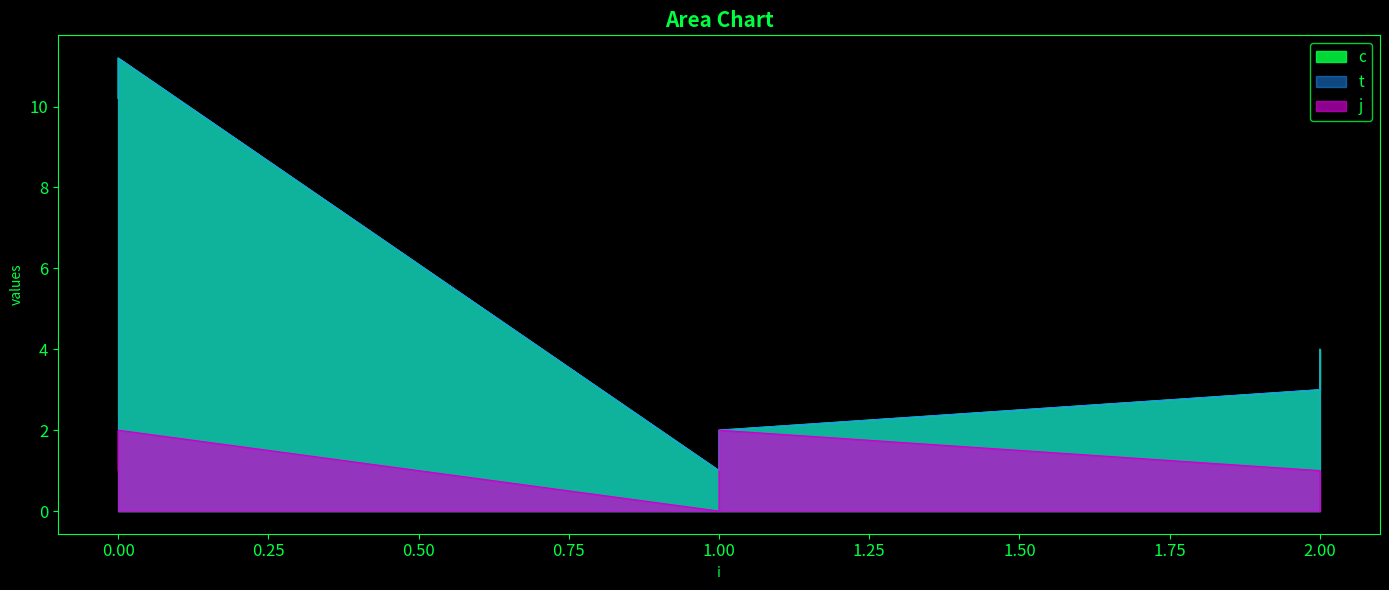

What is the approximate value of t at 1.00?

1.0